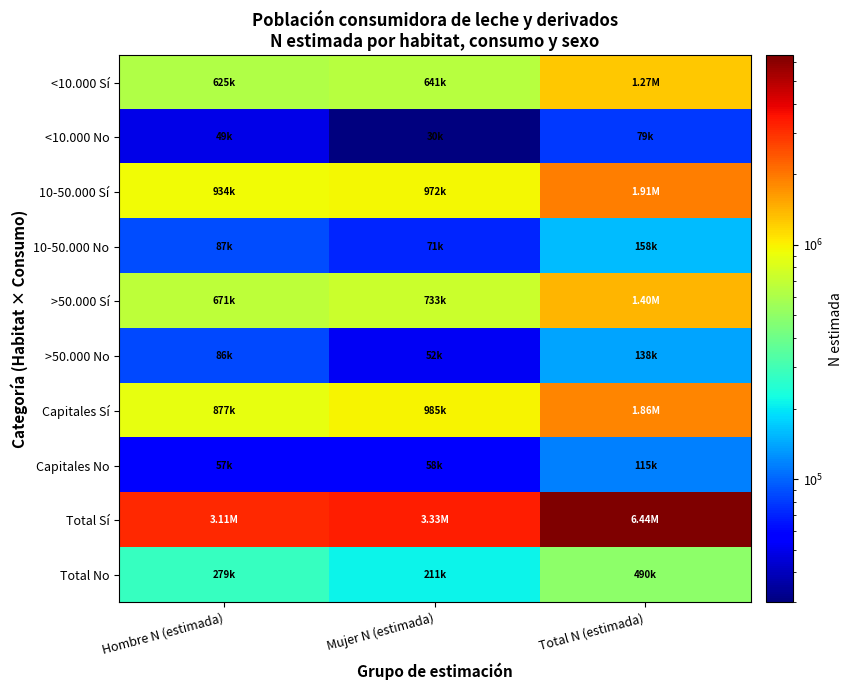

Which label corresponds to the smallest value in the chart?

Mujer N (estimada)